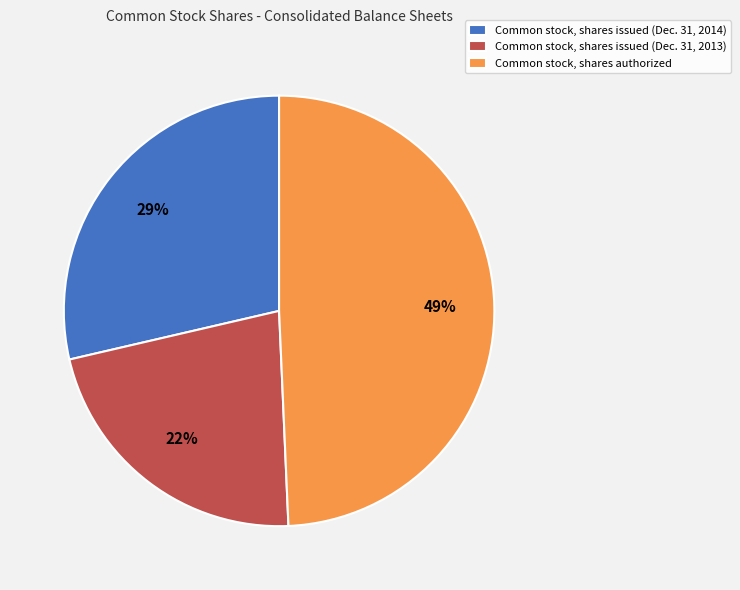

Is it true that Common stock, shares issued (Dec. 31, 2013) is 32% of the pie?

False